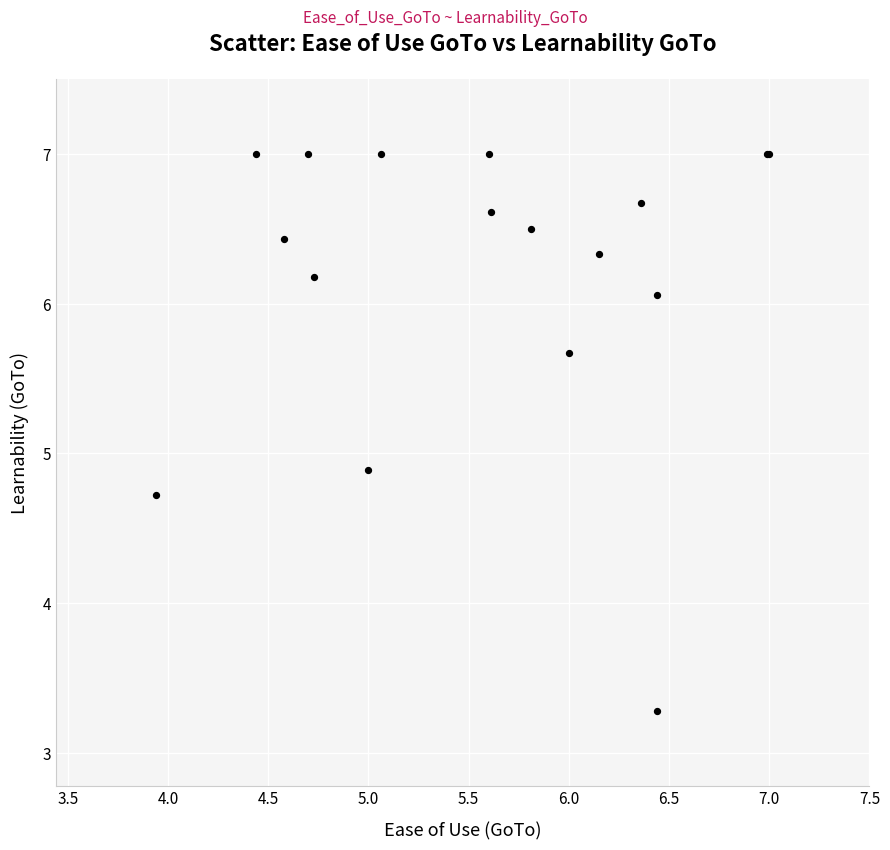

What Y value in the scatter plot is closest to 5?

4.9